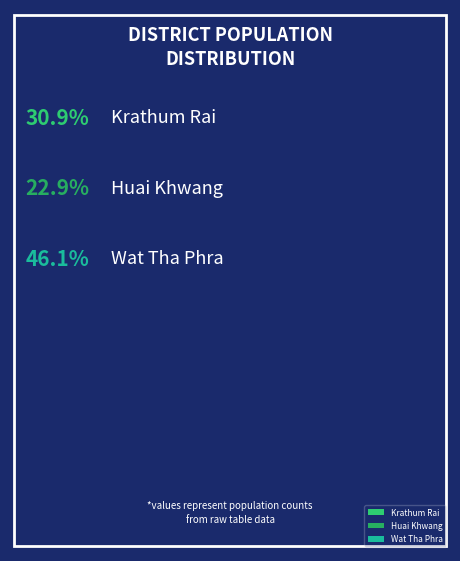

Combined, do Krathum Rai and Wat Tha Phra account for over 50%?

Yes